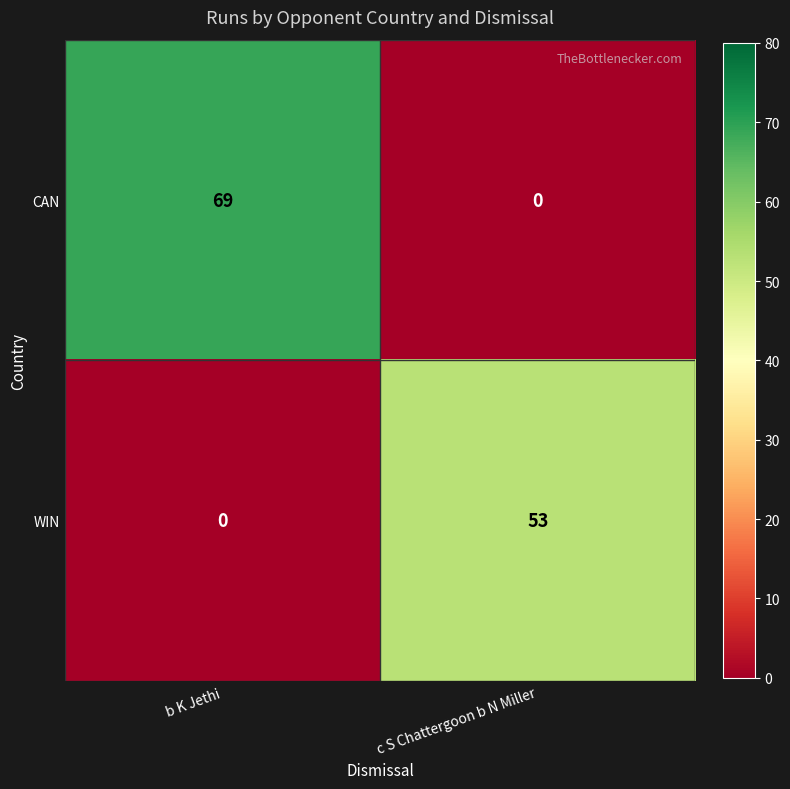

Which category has the lowest value in the CAN series?

c S Chattergoon b N Miller